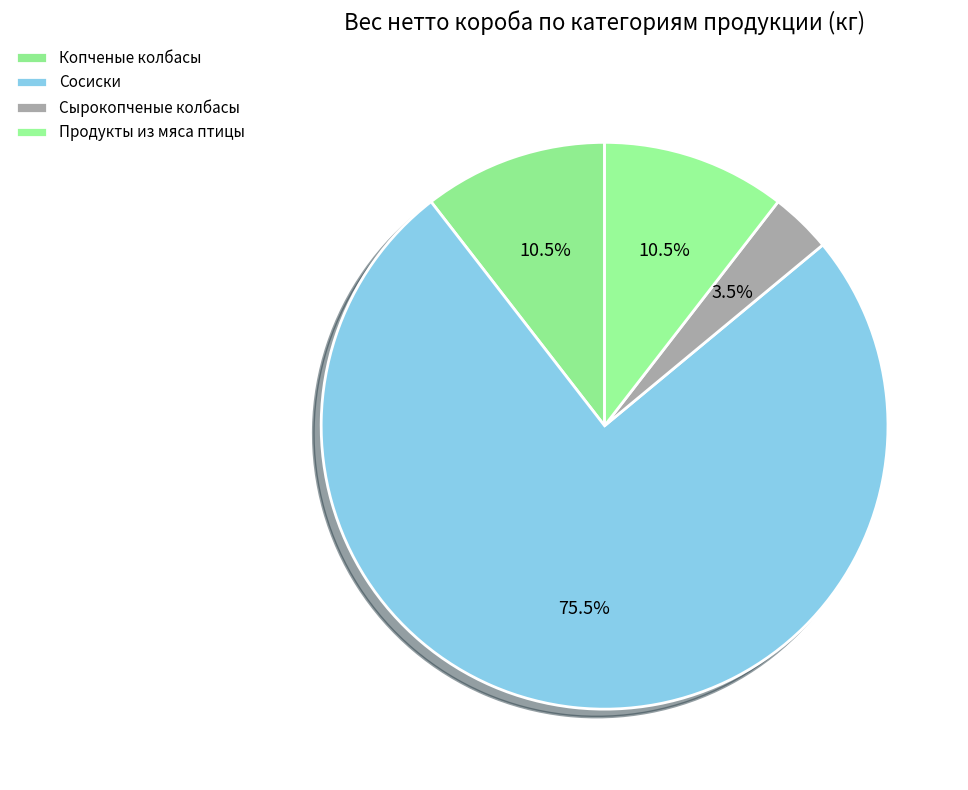

Is there any slice that represents more than half of the pie?

Yes